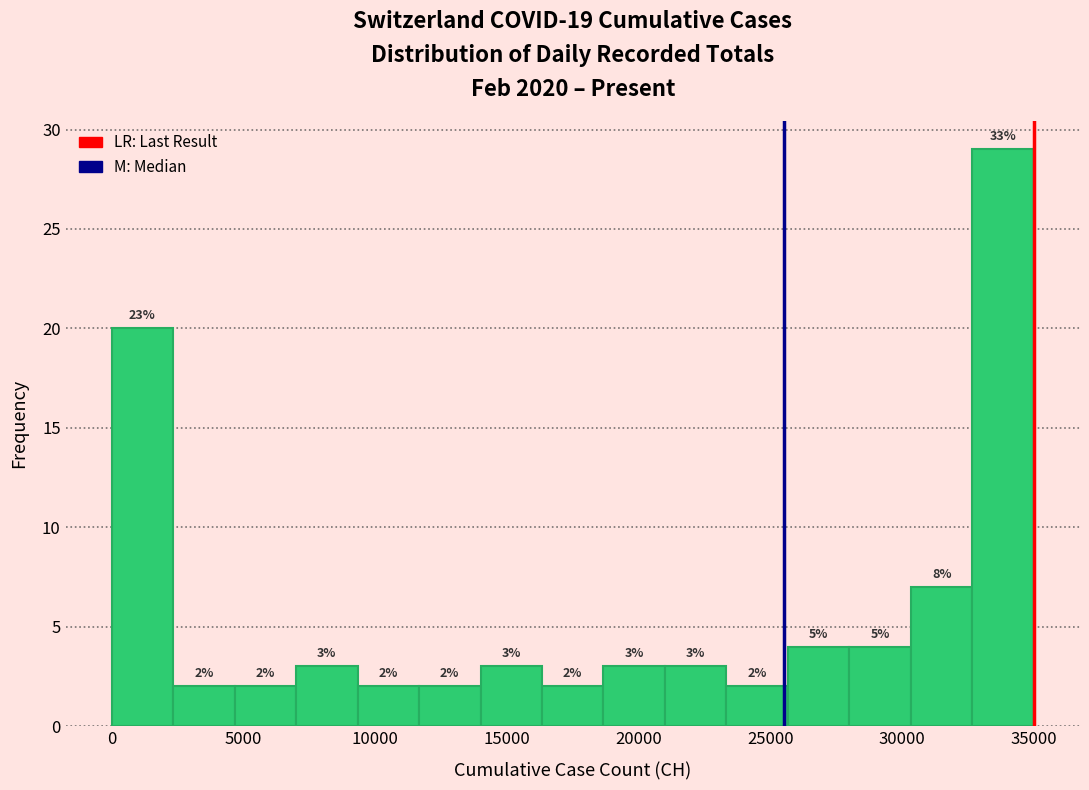

Over which range of the x-axis is the bar tallest?

32500 to 35000